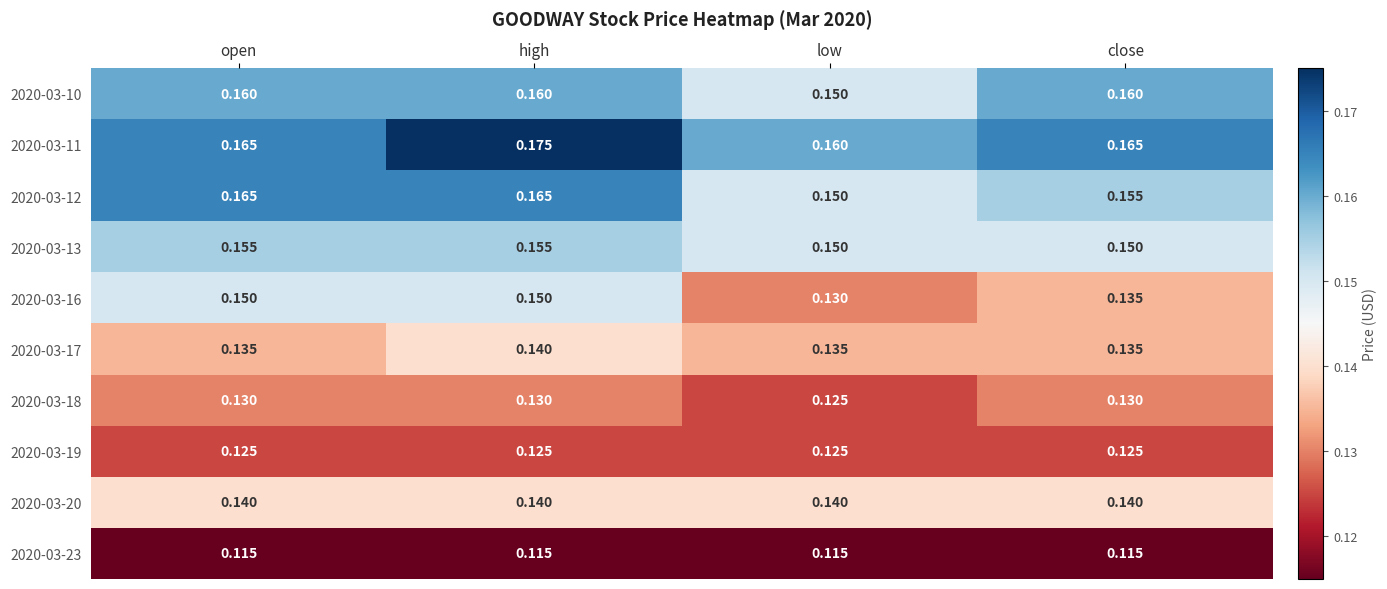

At which label is 2020-03-18 closest to 0?

low